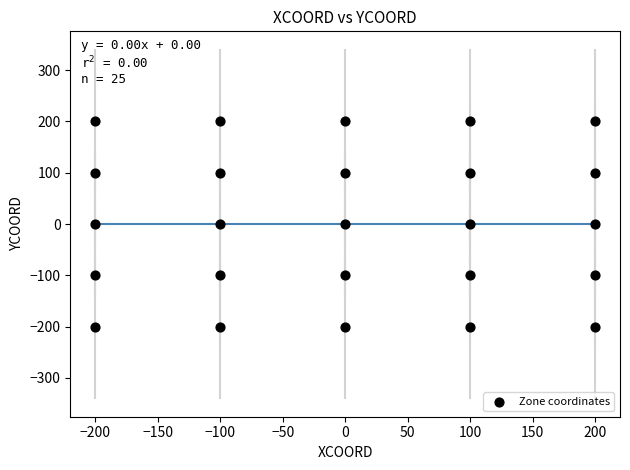

What is the range of Y values (max minus min)?

400